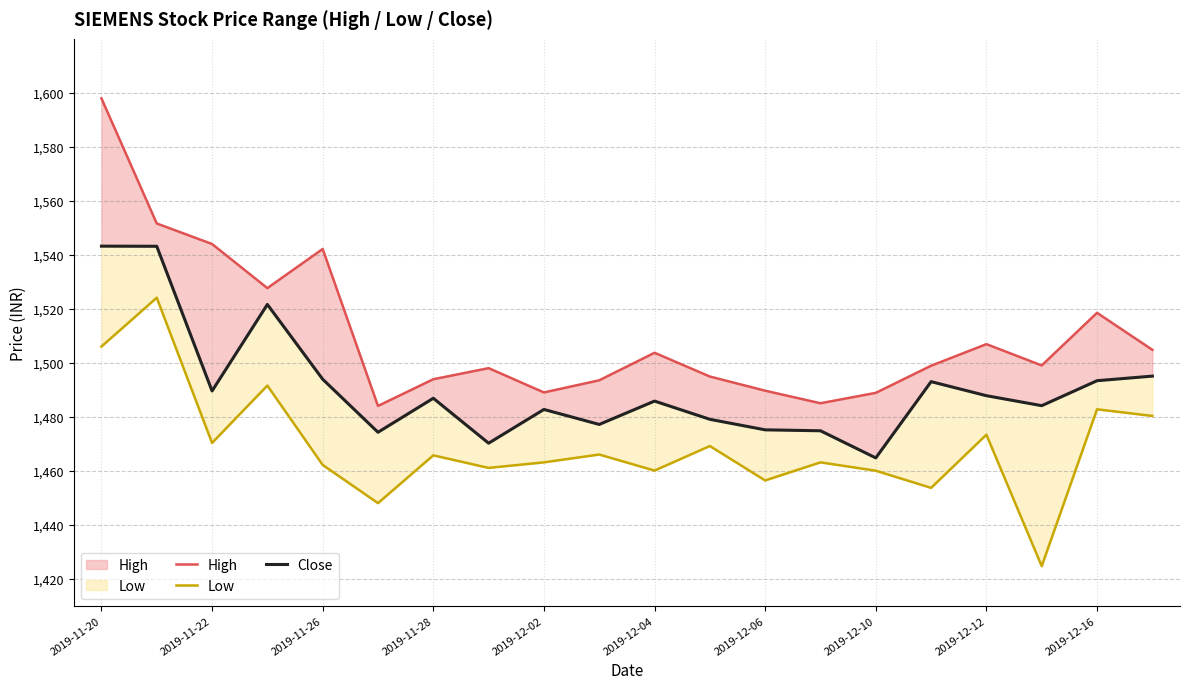

How many lines are shown in the chart?

3